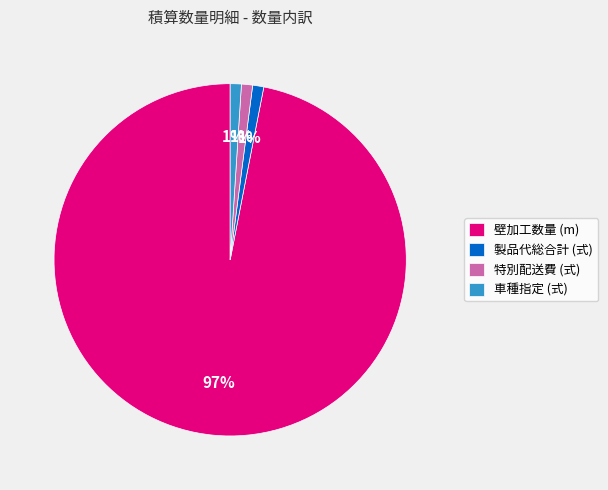

Approximately how many times larger is the value at 特別配送費 (式) compared to 製品代総合計 (式)?

1.0